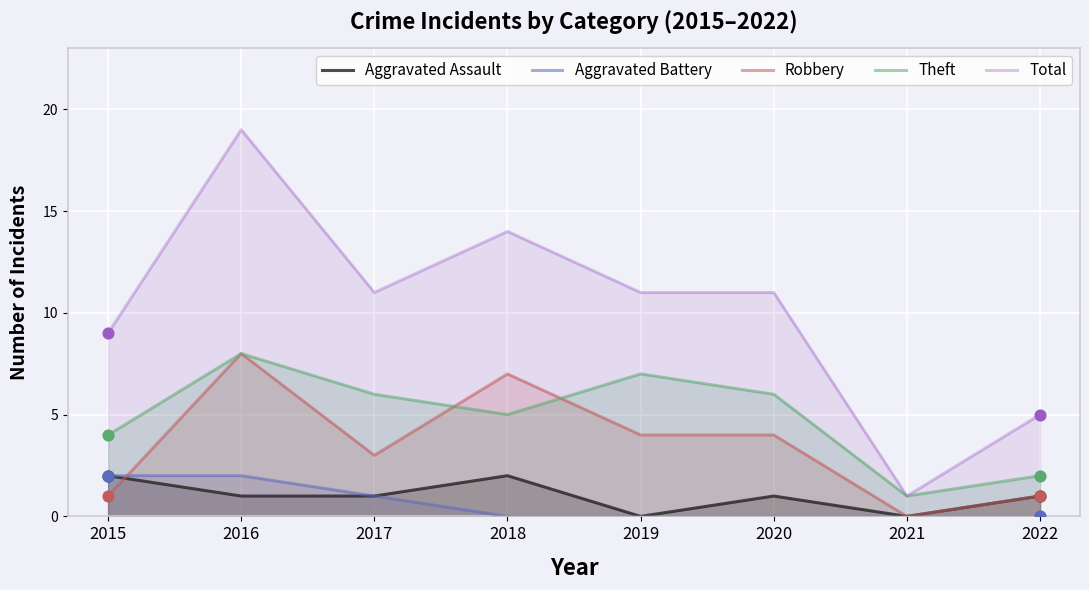

Is the value of Robbery at 2016 greater than the value of Total at 2020?

No